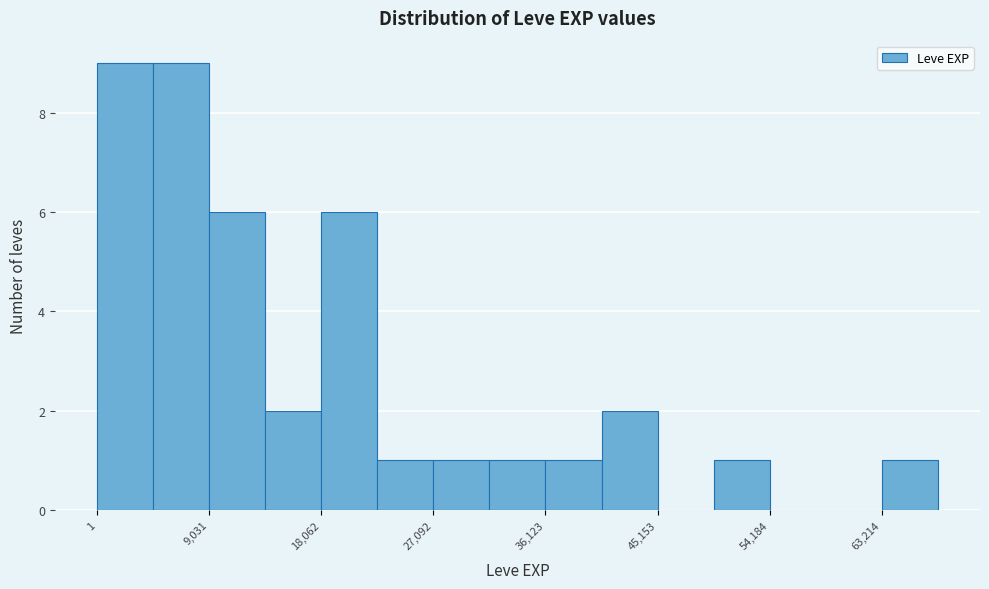

Reading left to right, transcribe this chart: for each bar, give the range it covers on the x-axis and its height. Neither the bar edges nor the heights are printed on the chart, so give them approximately, as read against the axes.

0 to 5000: 9
5000 to 9000: 9
9000 to 14000: 6
14000 to 18000: 2
18000 to 23000: 6
23000 to 27000: 1
27000 to 32000: 1
32000 to 36000: 1
36000 to 41000: 1
41000 to 45000: 2
45000 to 50000: 0
50000 to 54000: 1
54000 to 59000: 0
59000 to 63000: 0
63000 to 68000: 1